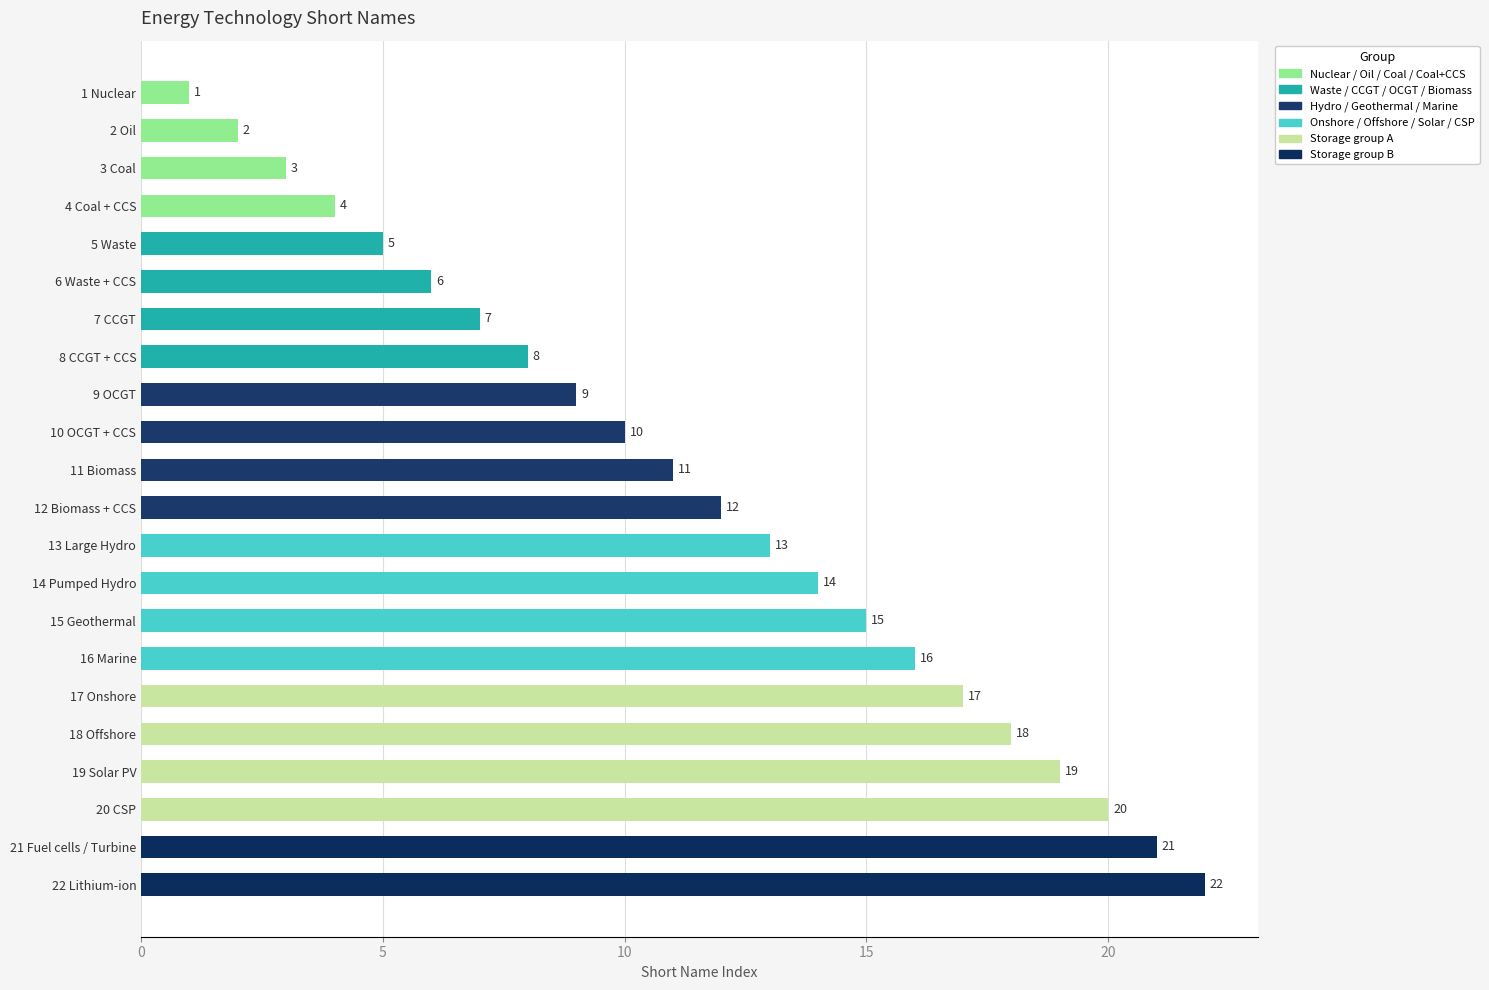

What position from the bottom is 3 Coal?

20